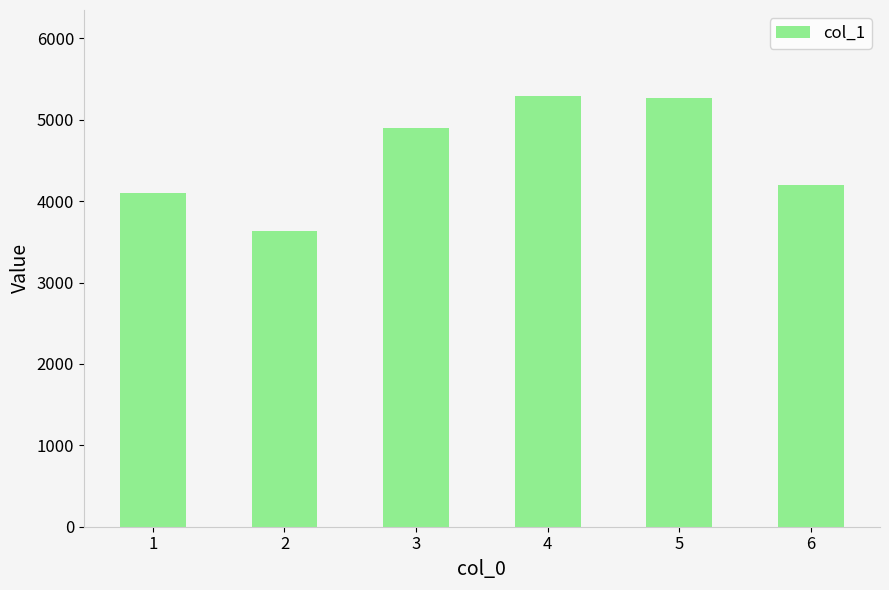

At which category does the chart reach its minimum across all series?

2